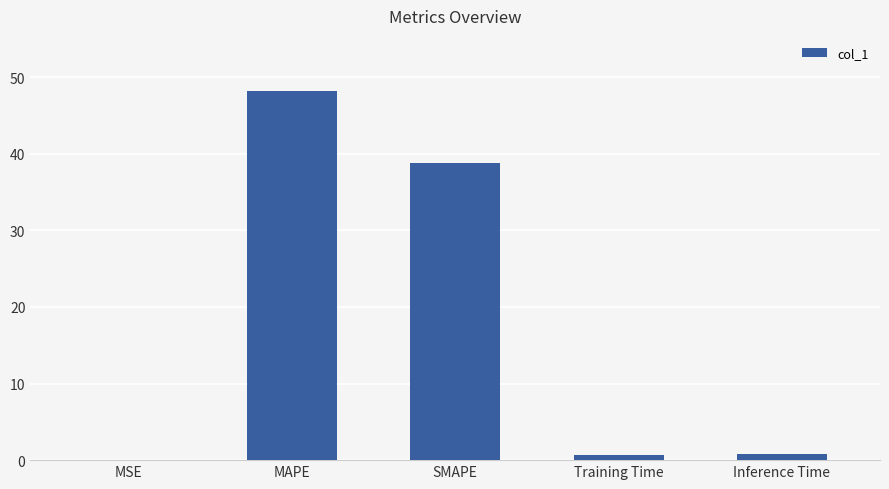

What is the sum of all values?

88.5